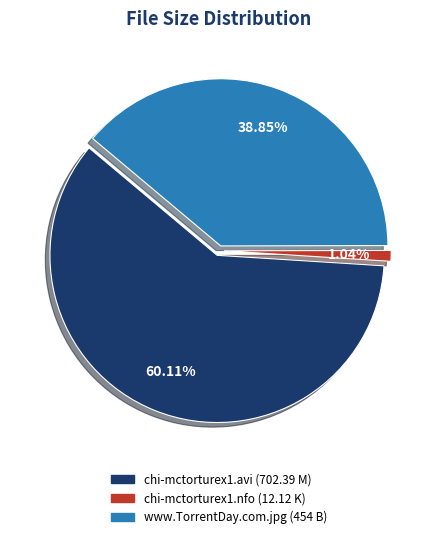

Which category accounts for the majority?

chi-mctorturex1.avi